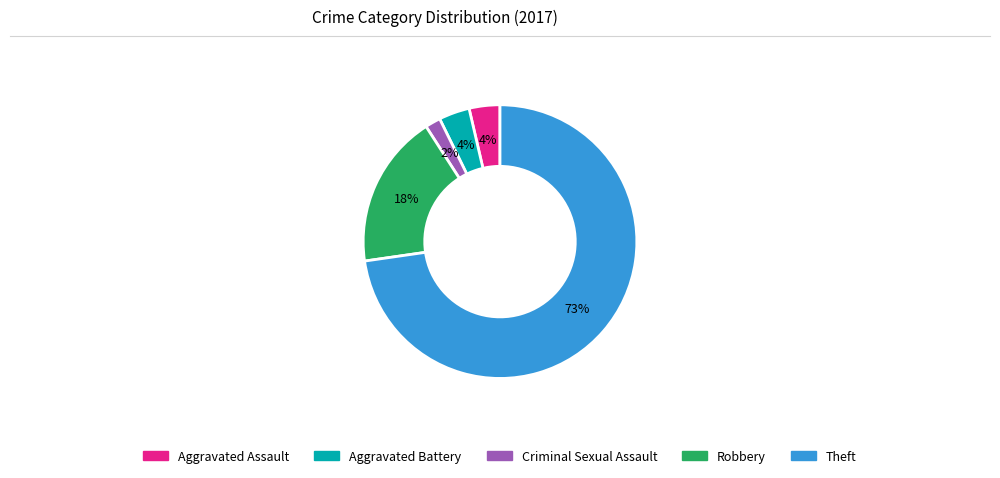

What is the ratio of the value at Criminal Sexual Assault to the value at Aggravated Assault?

0.5